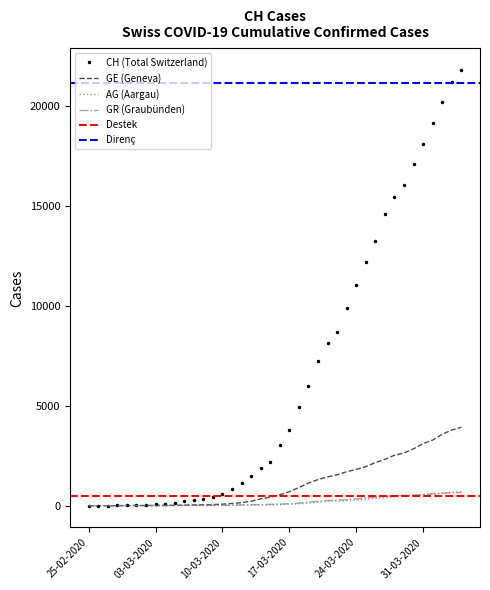

What is the maximum value for GE (Geneva)?

3928